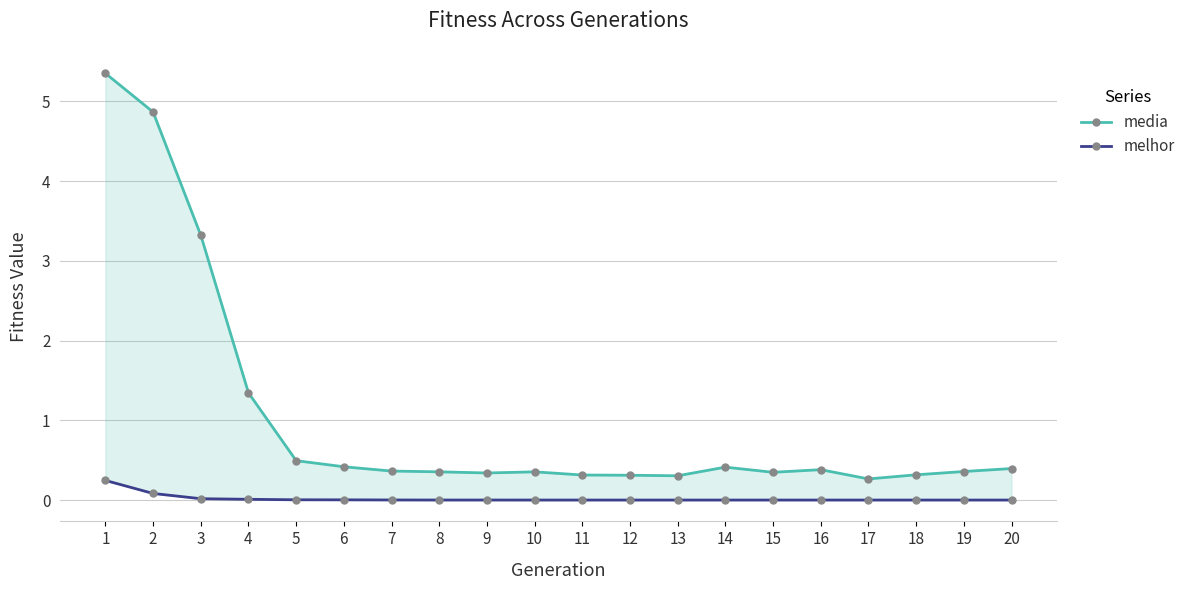

Is the value of melhor at 18 greater than the value of media at 19?

No